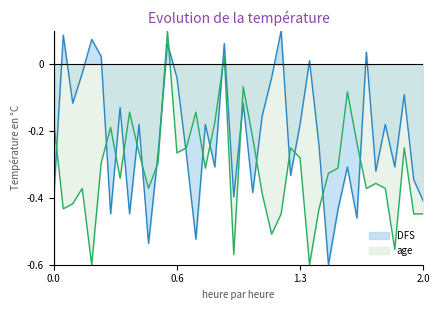

Which series ends up on top after the final intersection of age and DFS?

DFS